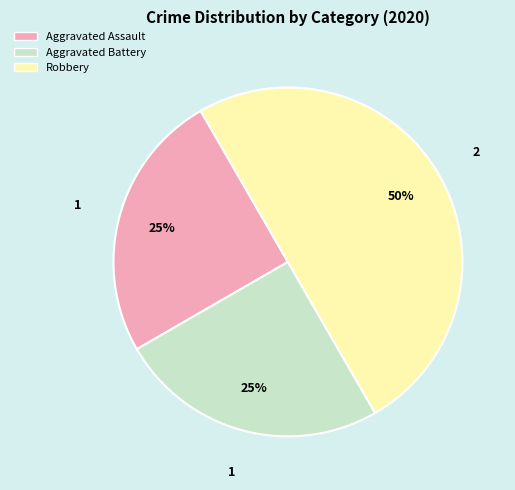

Which has a higher value, Aggravated Battery or Robbery?

Robbery